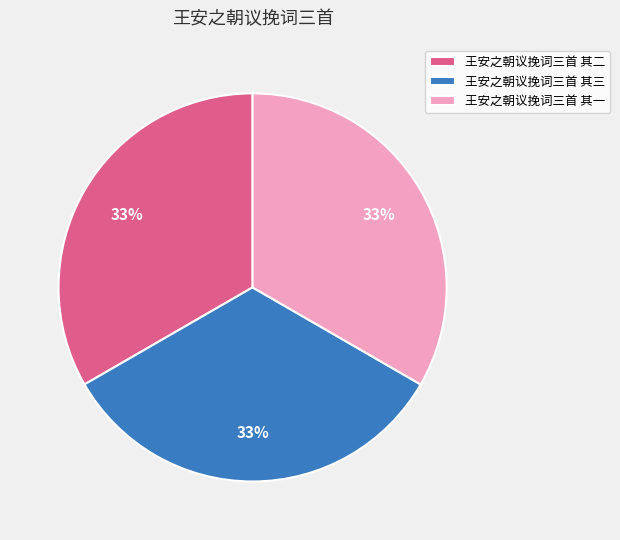

Approximately how many times larger is the value at 王安之朝议挽词三首 其二 compared to 王安之朝议挽词三首 其三?

1.0